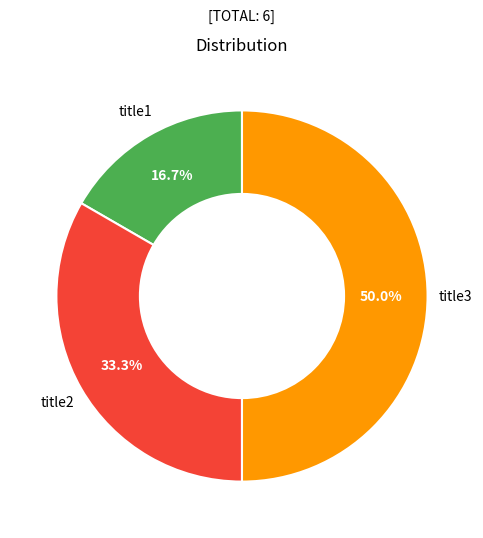

To the nearest percent, what percentage of the pie is title2?

33%